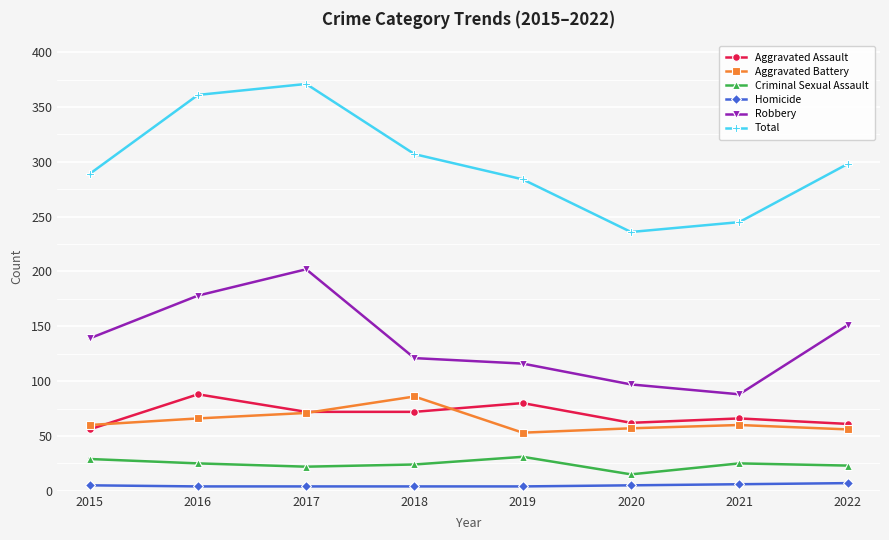

What is the sum of the Robbery values at 2021 and 2016?

266